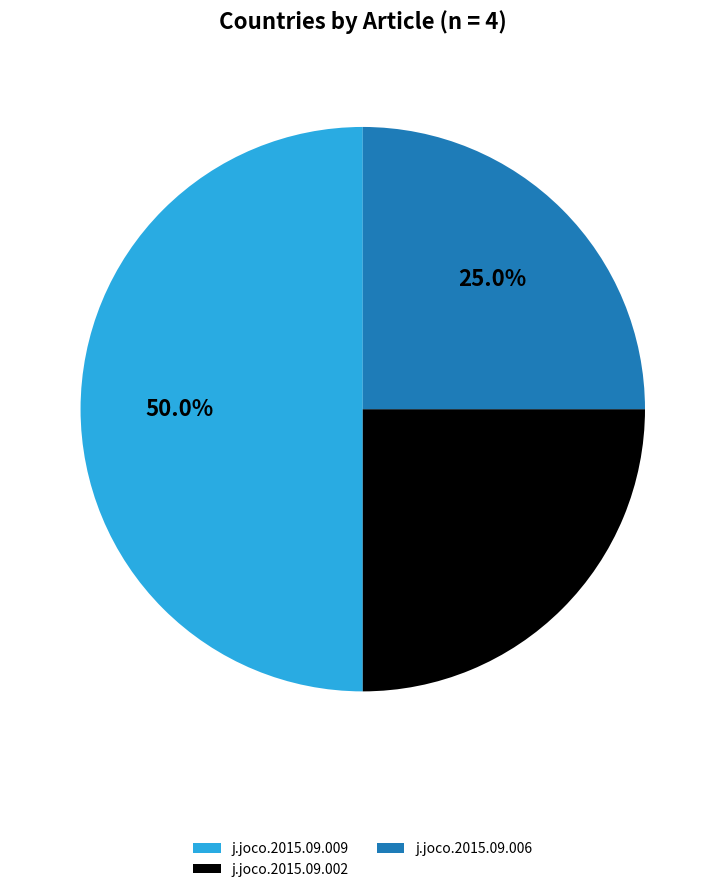

Does j.joco.2015.09.002 represent more than half of the total?

No